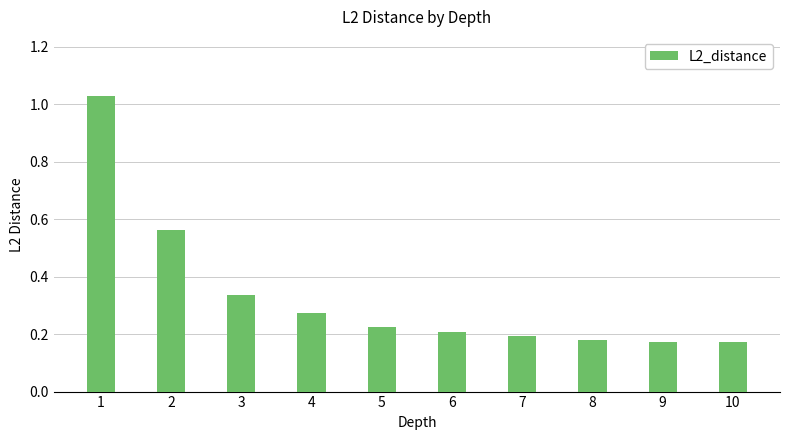

True or false: the data shows 0.7 at 1.

False